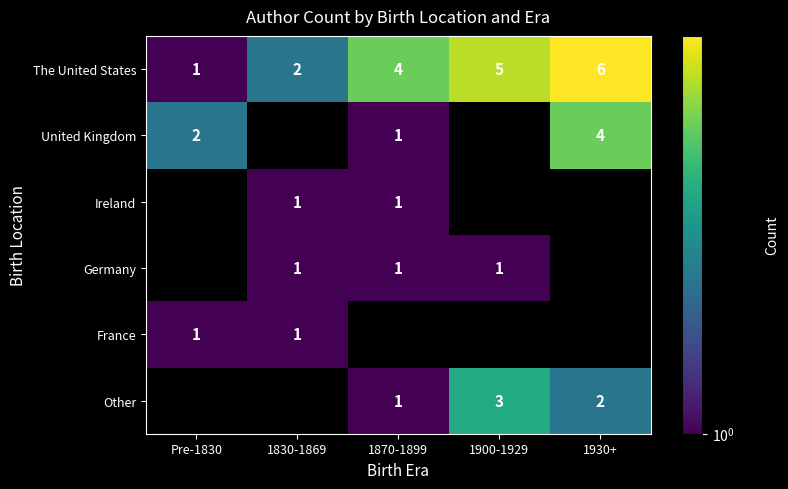

At which label does The United States reach its minimum?

Pre-1830